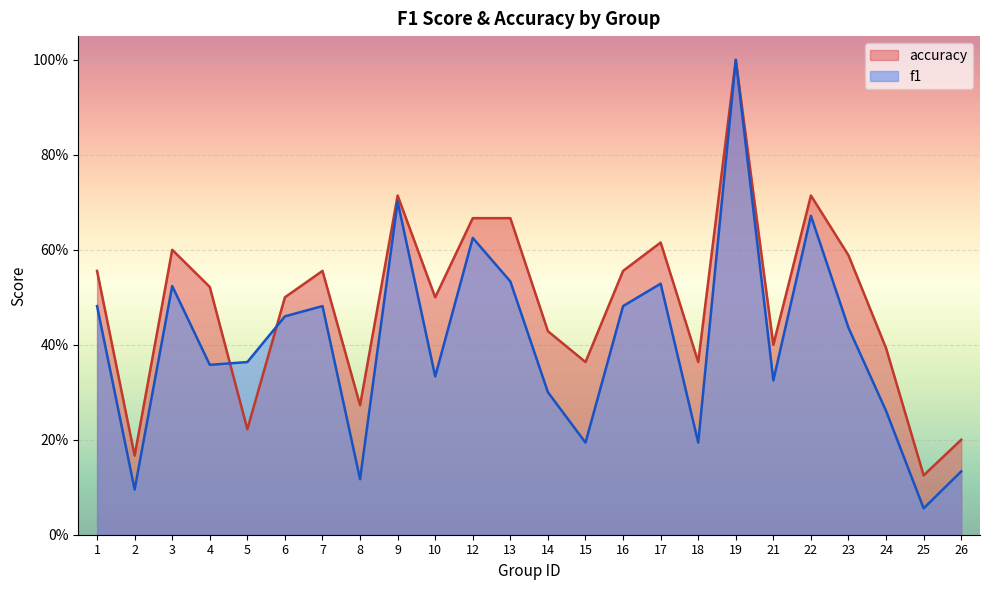

True or false: f1 has a value of 0.7 at 9.

True